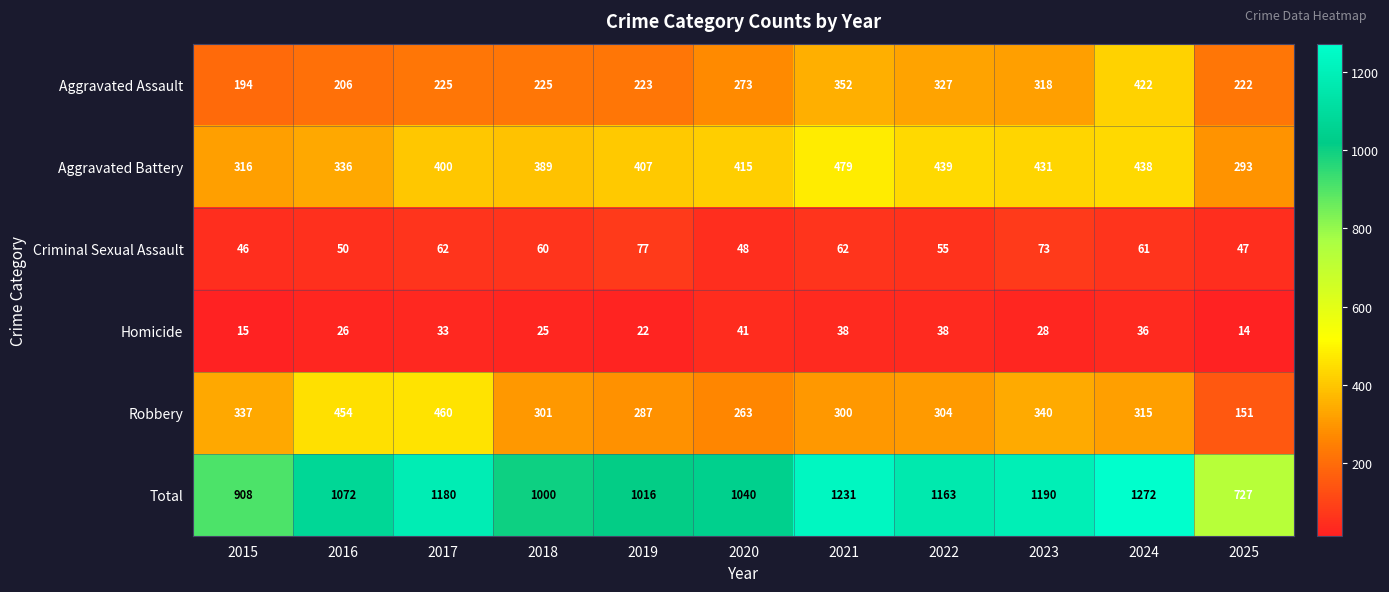

Which series has the widest spread of values?

Total